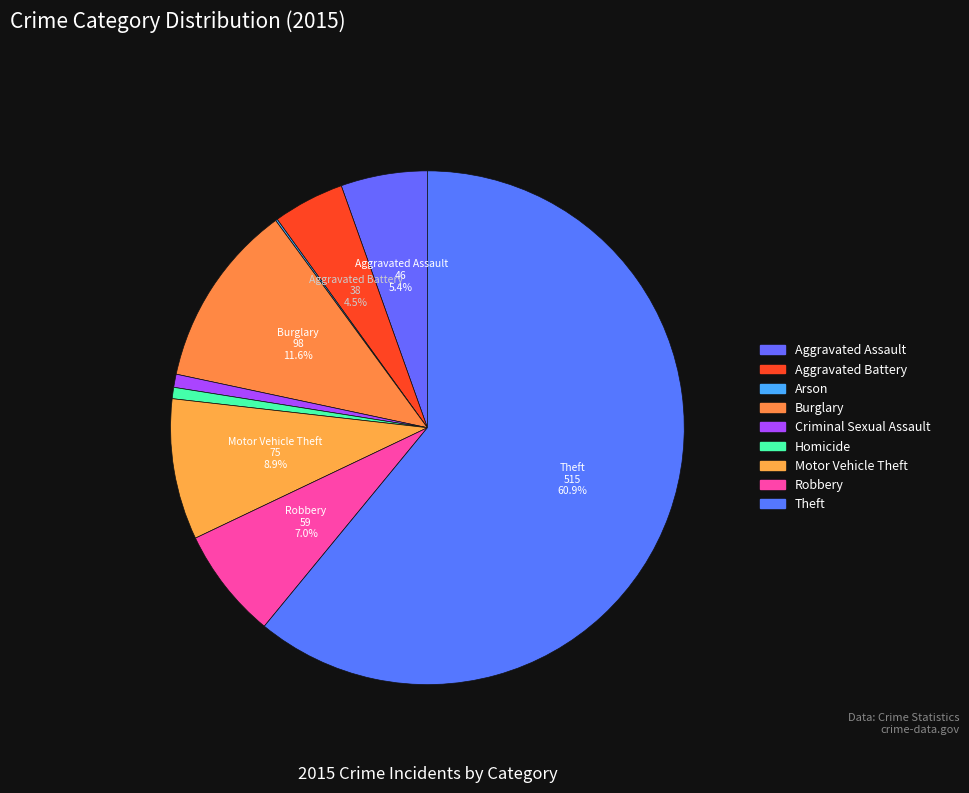

Is it true that Arson is 1% of the pie?

False